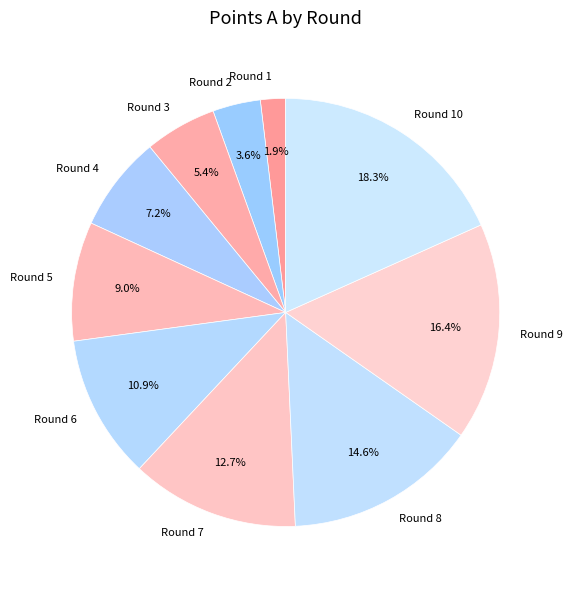

Is there a majority slice in this chart?

No